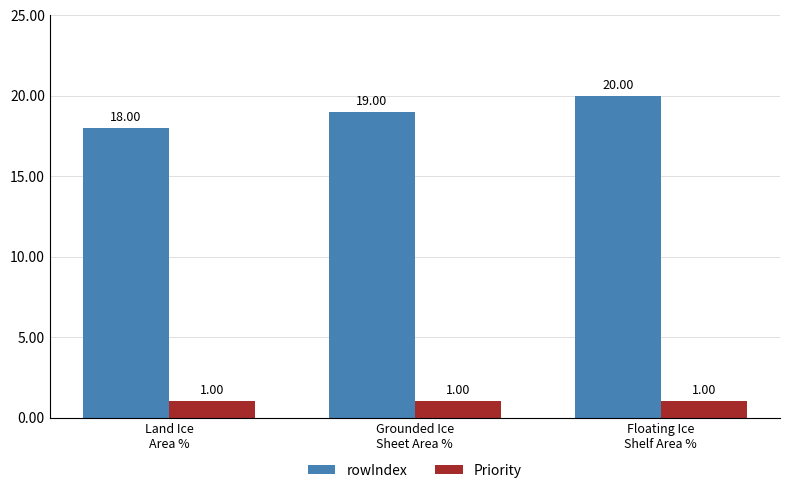

Which series has the largest range (max minus min)?

rowIndex